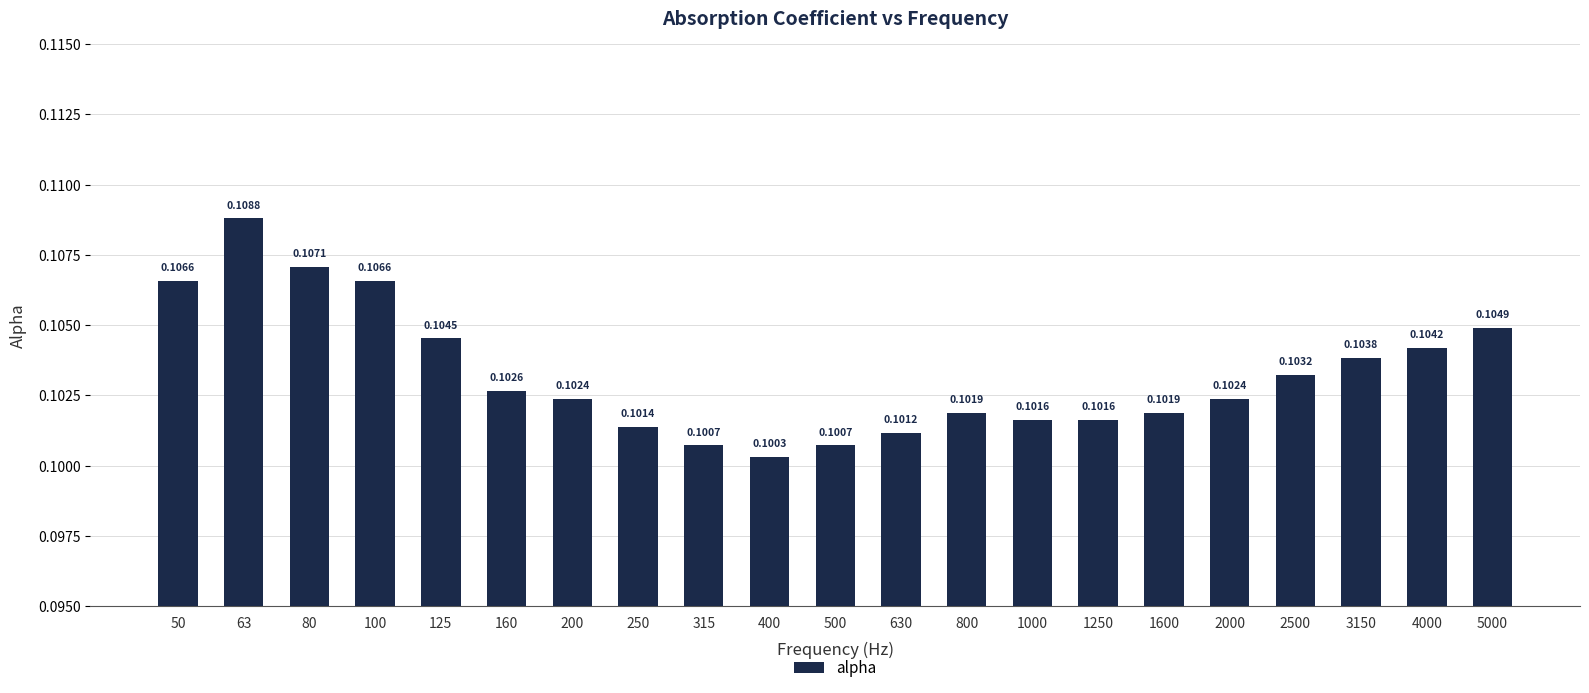

Which has a higher value, 500 or 800?

800